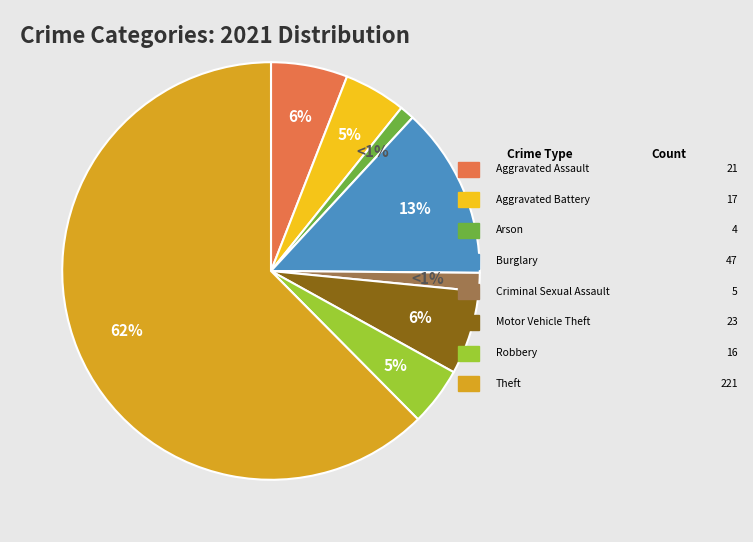

To the nearest percent, what is the average slice percentage?

12%